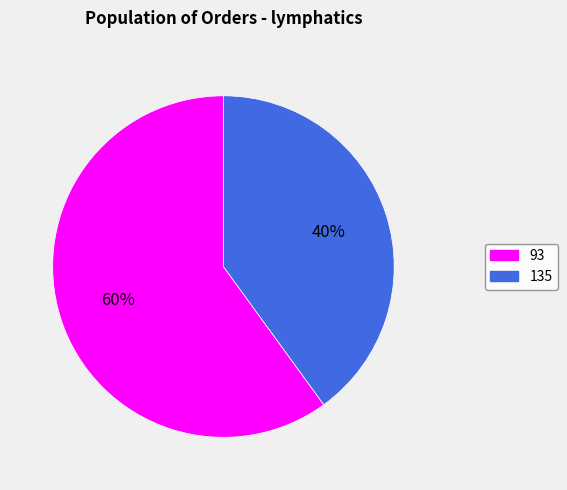

To the nearest percent, what is the difference between the 93 and 135 slice percentages?

20%